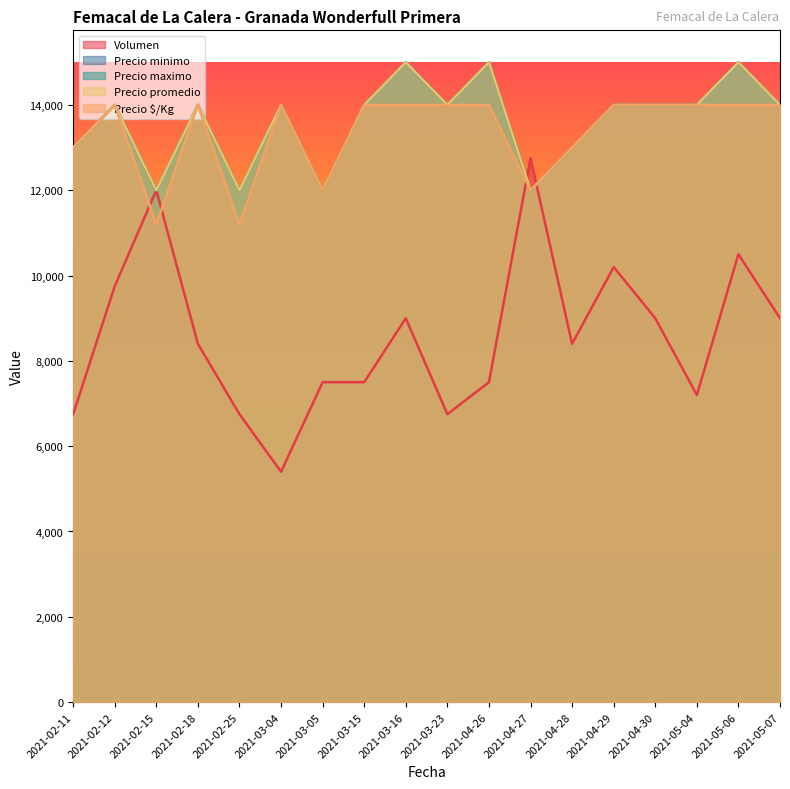

The Volumen series shows 8400 at 2021-02-18. True or false?

True